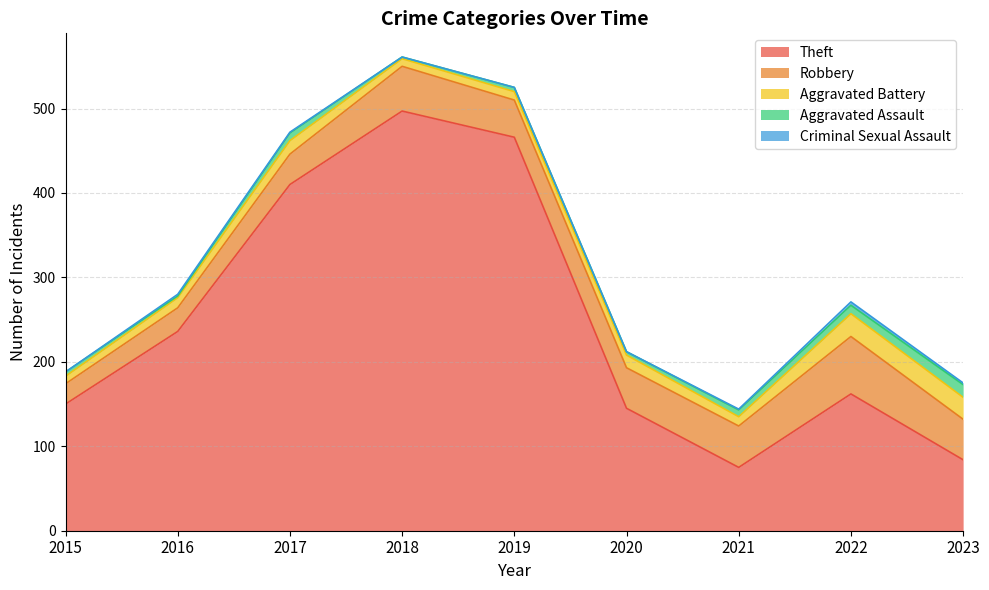

True or false: Robbery and Aggravated Assault cross at least once.

False